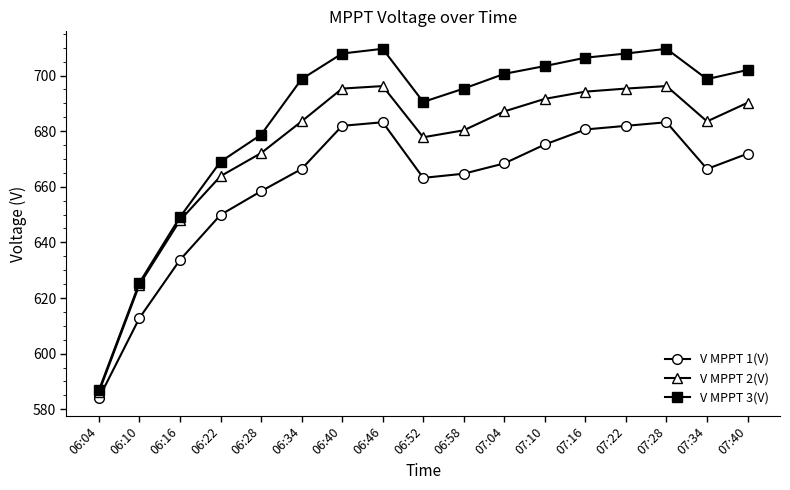

Does the chart display data point markers on the line(s)?

Yes